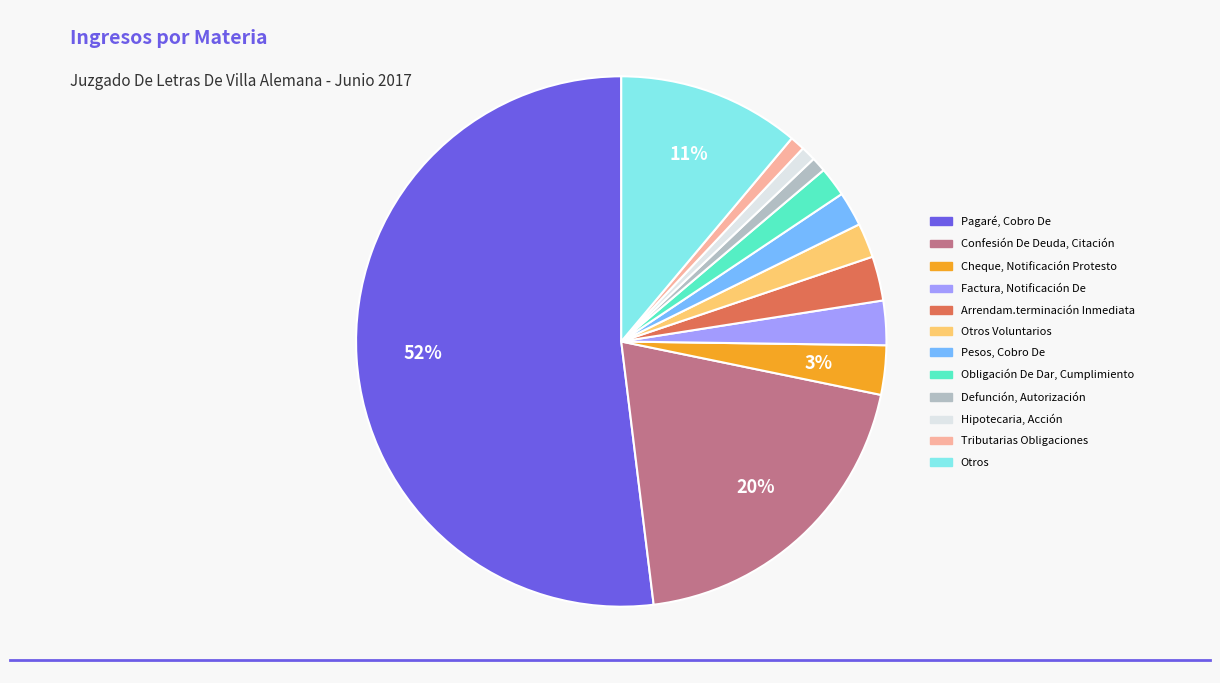

Is there a majority slice in this chart?

Yes